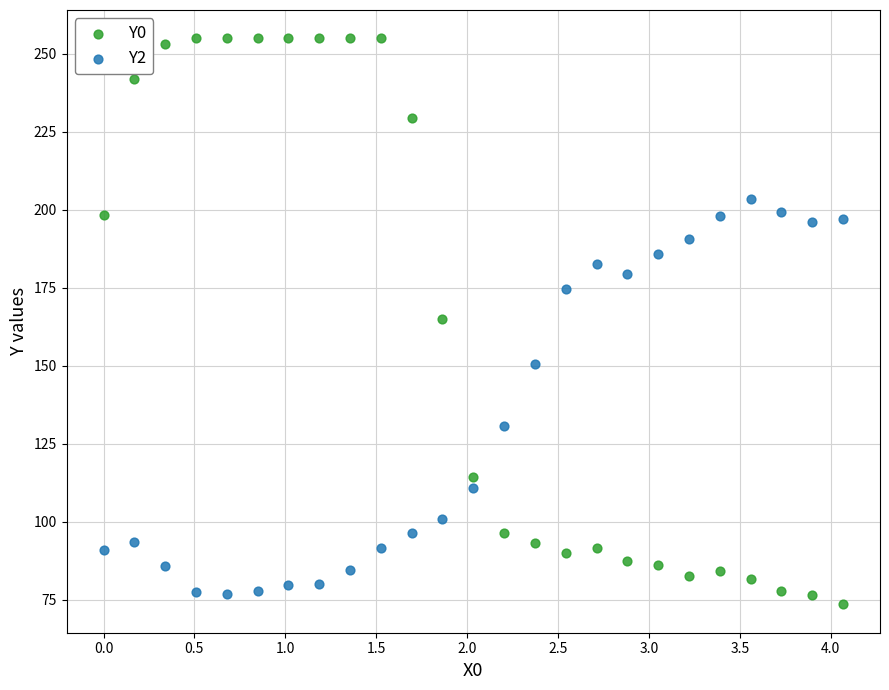

What is the X range (max minus min) for the scatter plot?

4.1